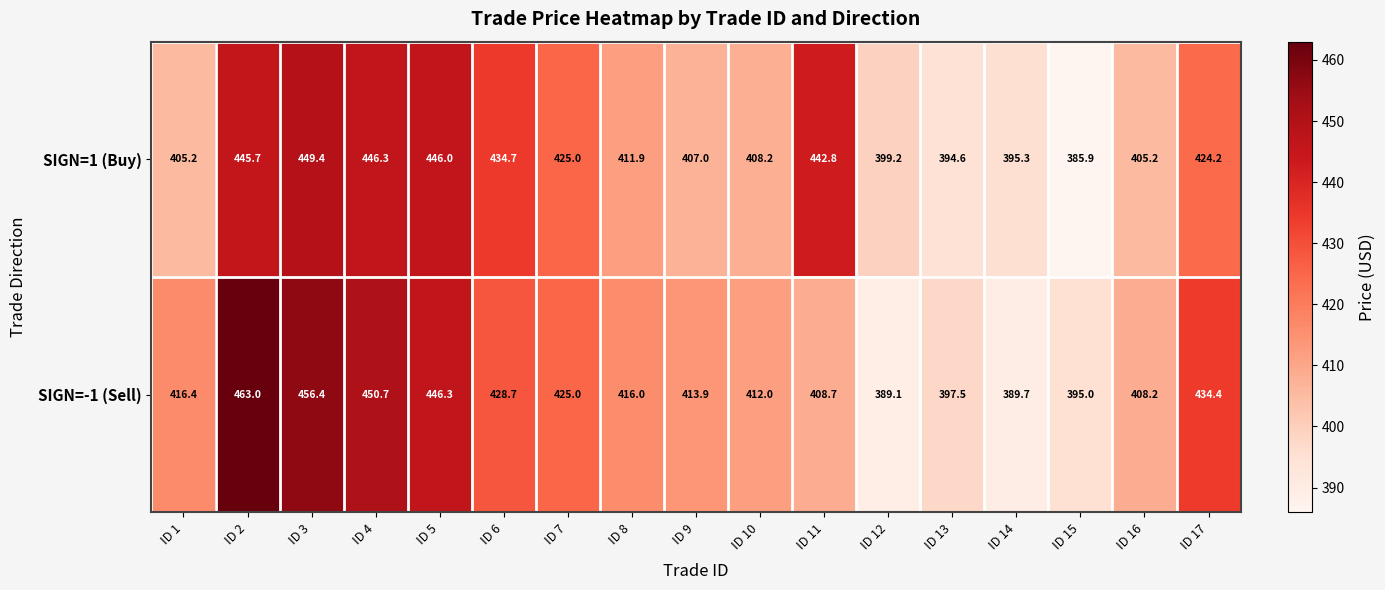

At how many categories does at least one series exceed 461?

1